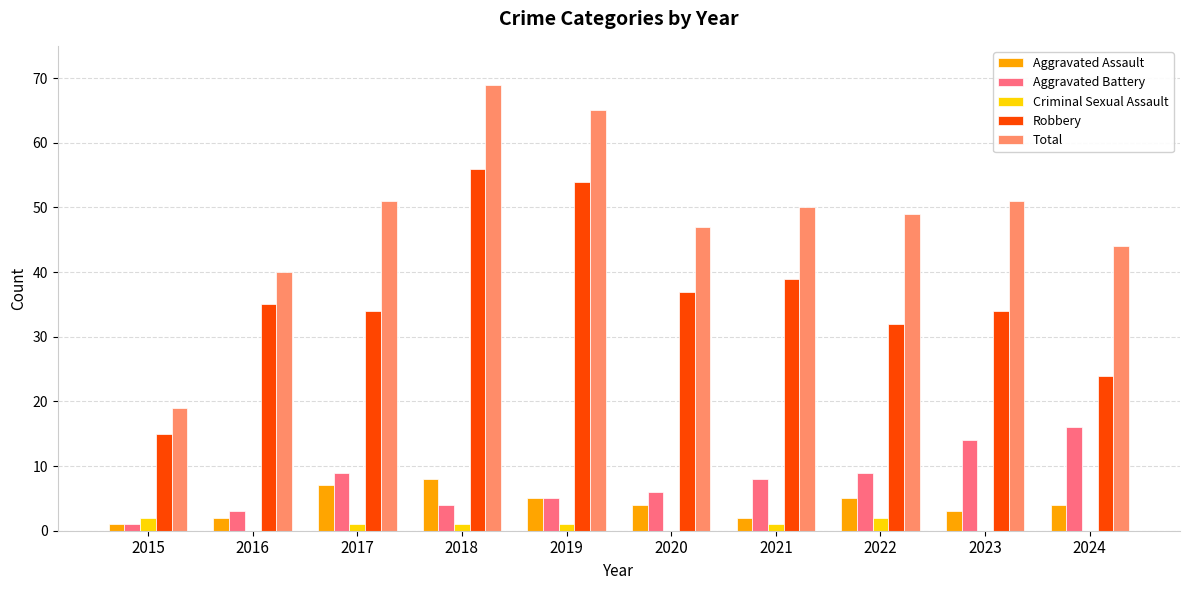

What are all the series names shown in the legend?

Aggravated Assault, Aggravated Battery, Criminal Sexual Assault, Robbery, Total